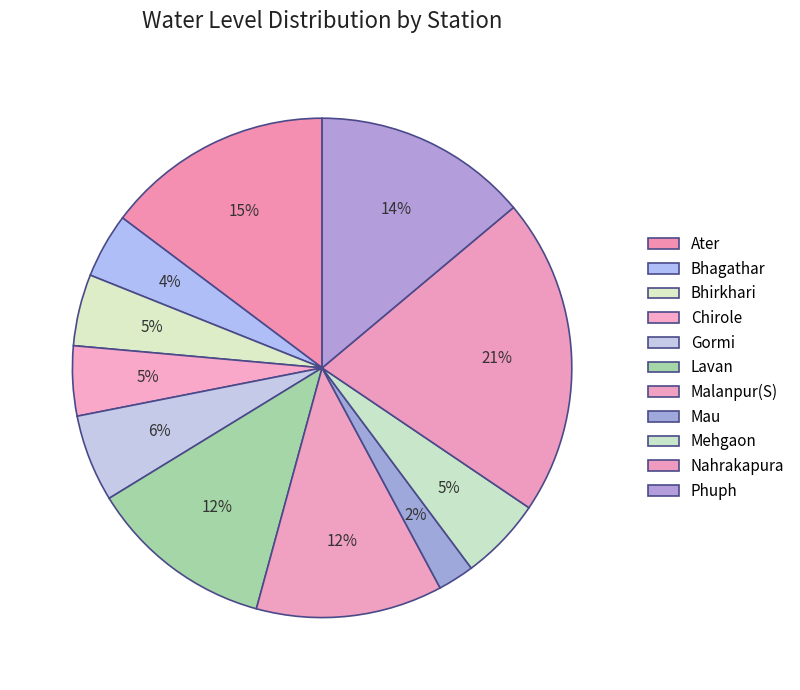

What is the ratio of the value at Lavan to the value at Bhirkhari?

2.6